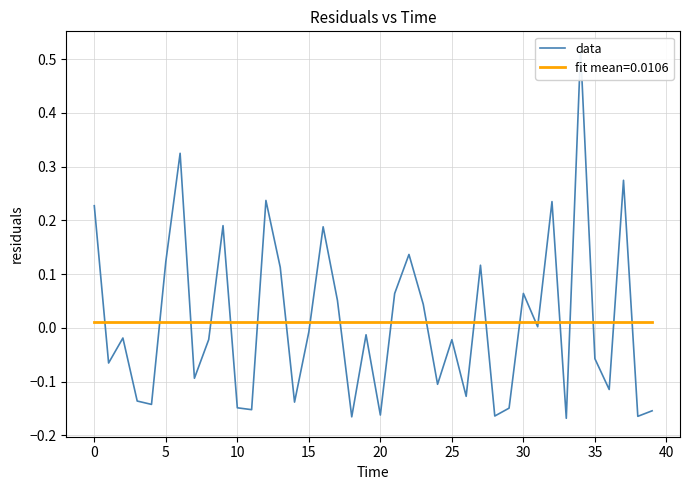

What is the label of the 4th point from the right?

36